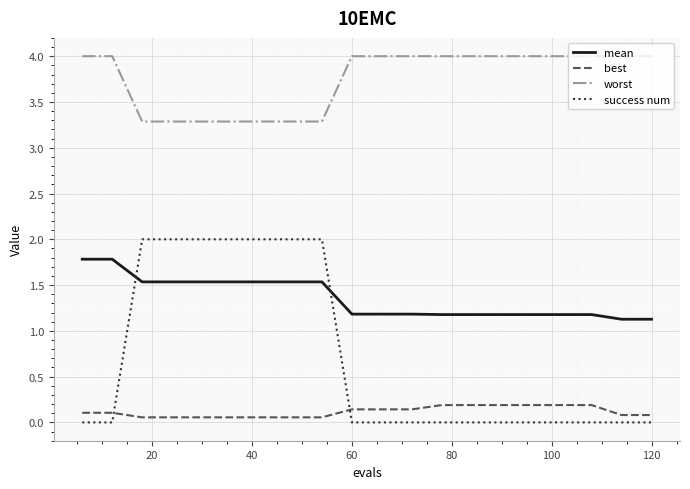

How many success num values are between 0 and 2?

20